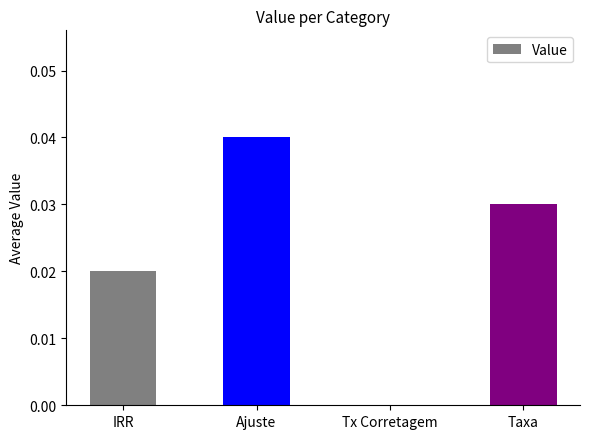

Which category has the highest value across all series?

Ajuste